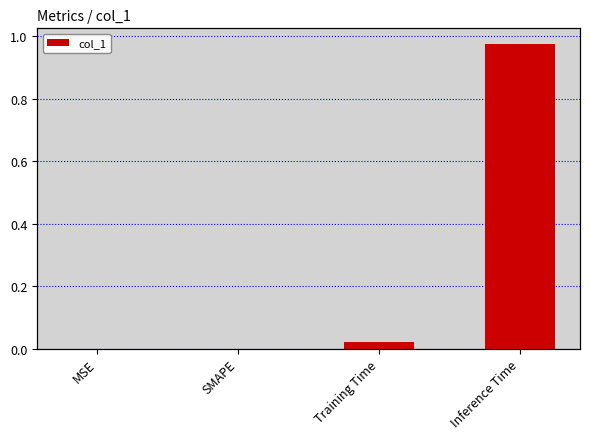

The value at Inference Time is 1.5. True or false?

False